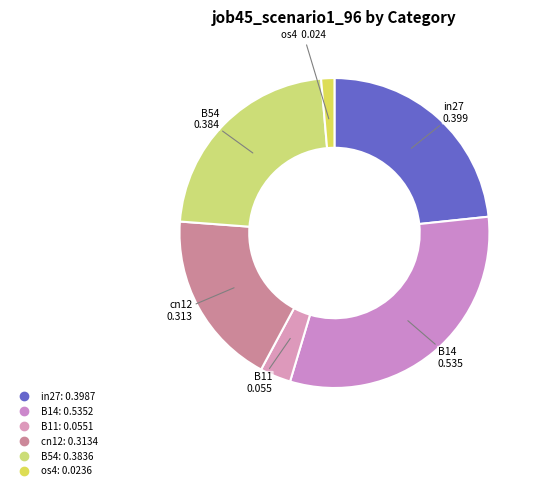

Count the number of slices in the pie.

6